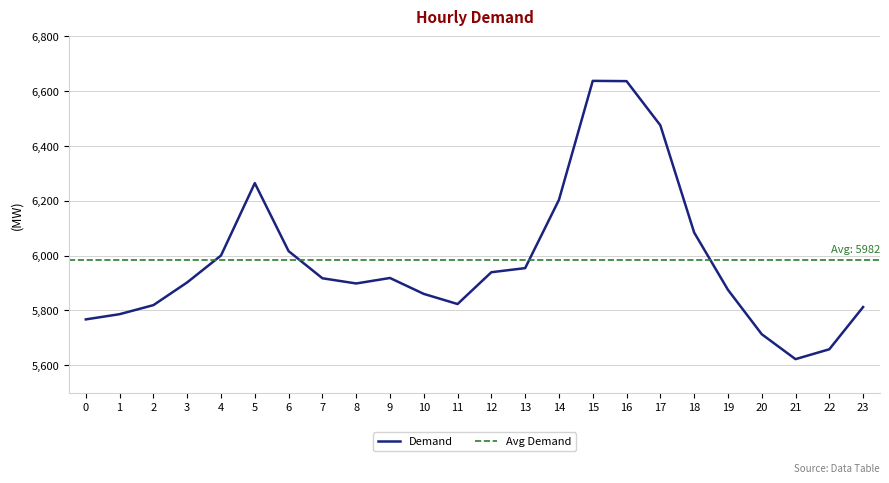

What is the value of the 13th point from the left?

5939